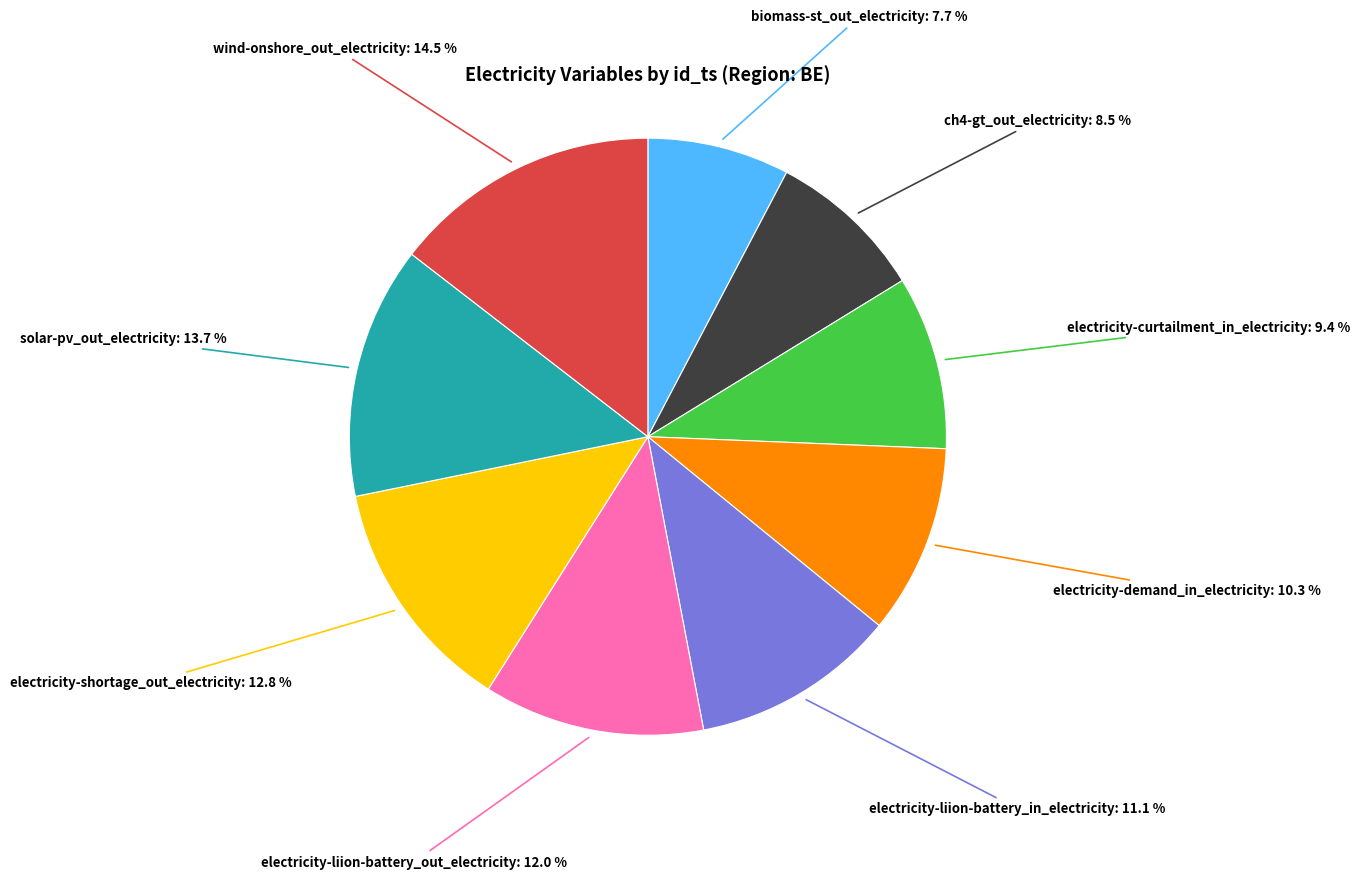

Is it true that electricity-liion-battery_in_electricity is 19% of the pie?

False